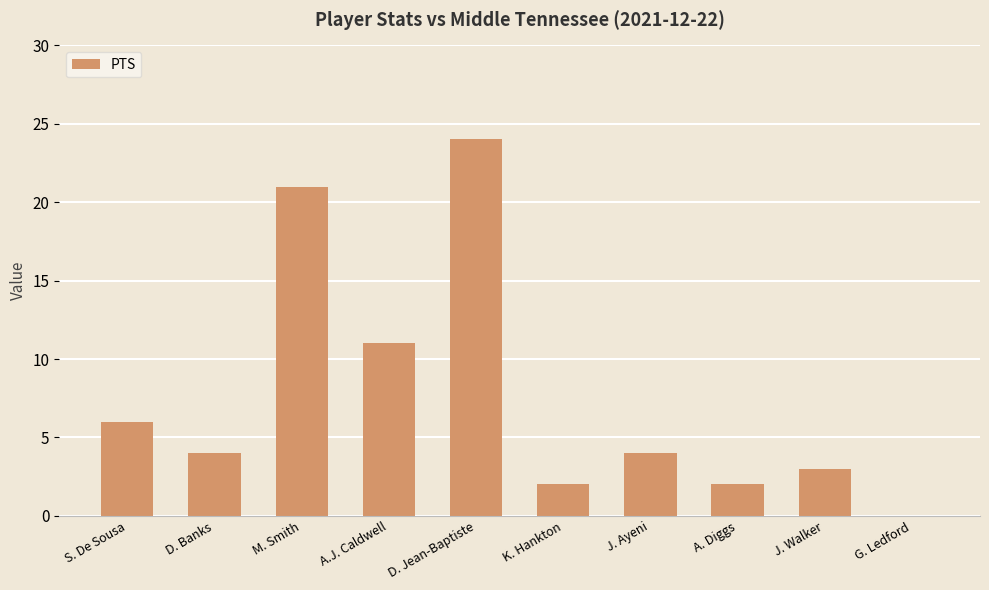

How many values are above zero?

9